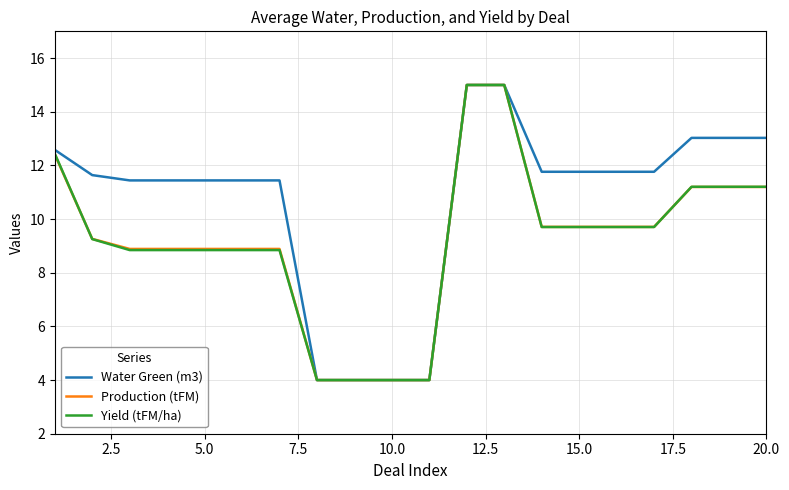

What is the smallest value displayed?

4.0